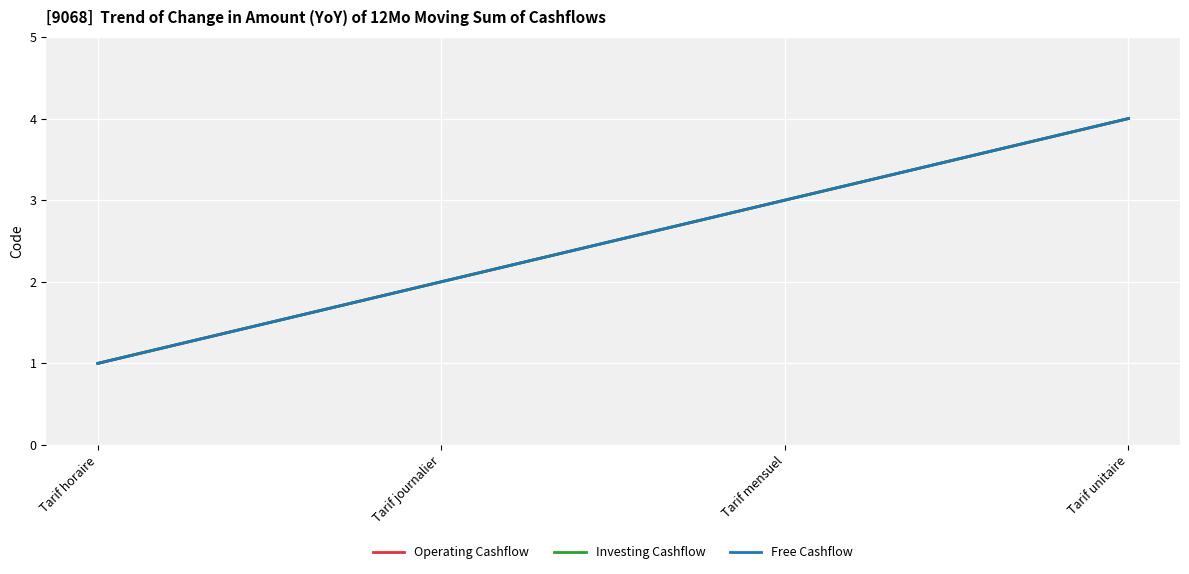

Rank the series at Tarif mensuel from lowest to highest value.

Operating Cashflow, Investing Cashflow, Free Cashflow